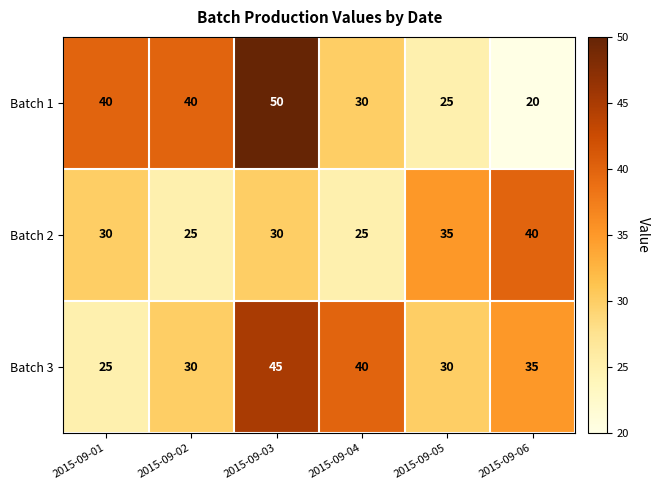

How many distinct data groups are displayed?

3